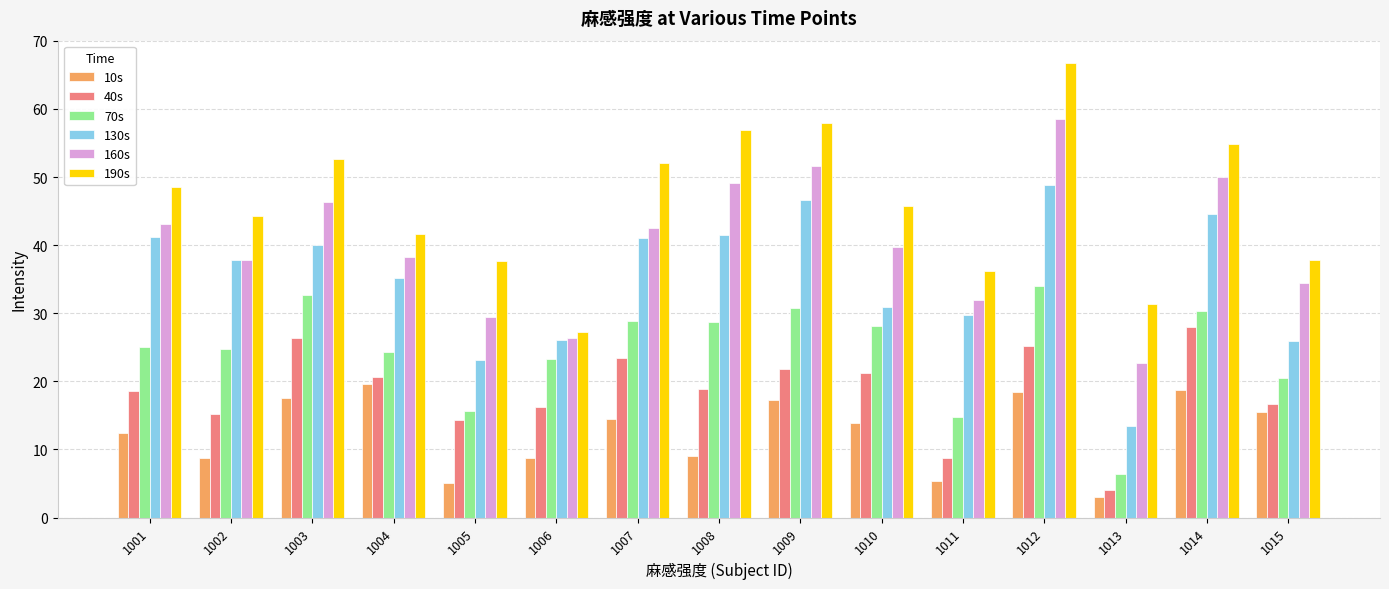

How many bars are there in total?

90